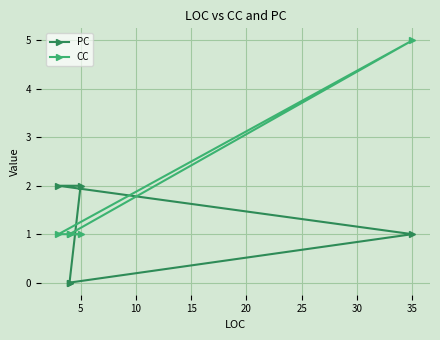

List the series in order of their peak value, highest first.

CC, PC